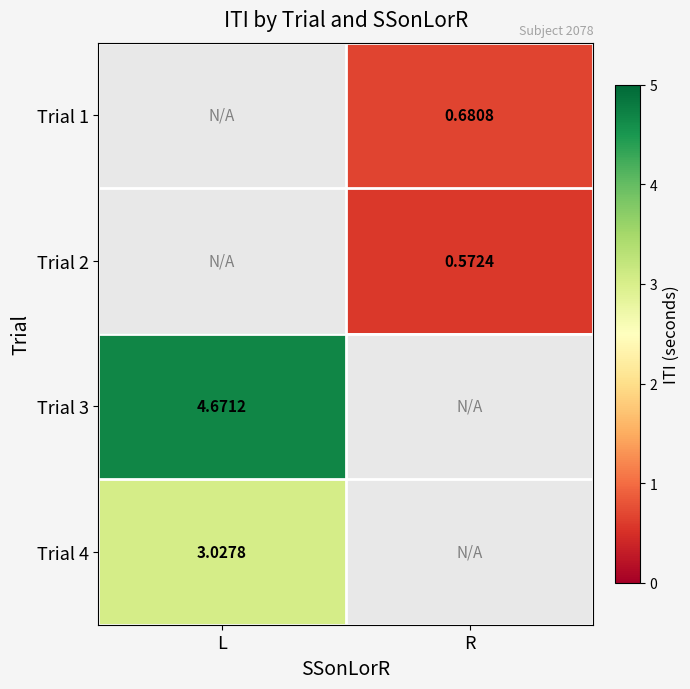

List the labels in order of Trial 1 value, largest first.

L, R